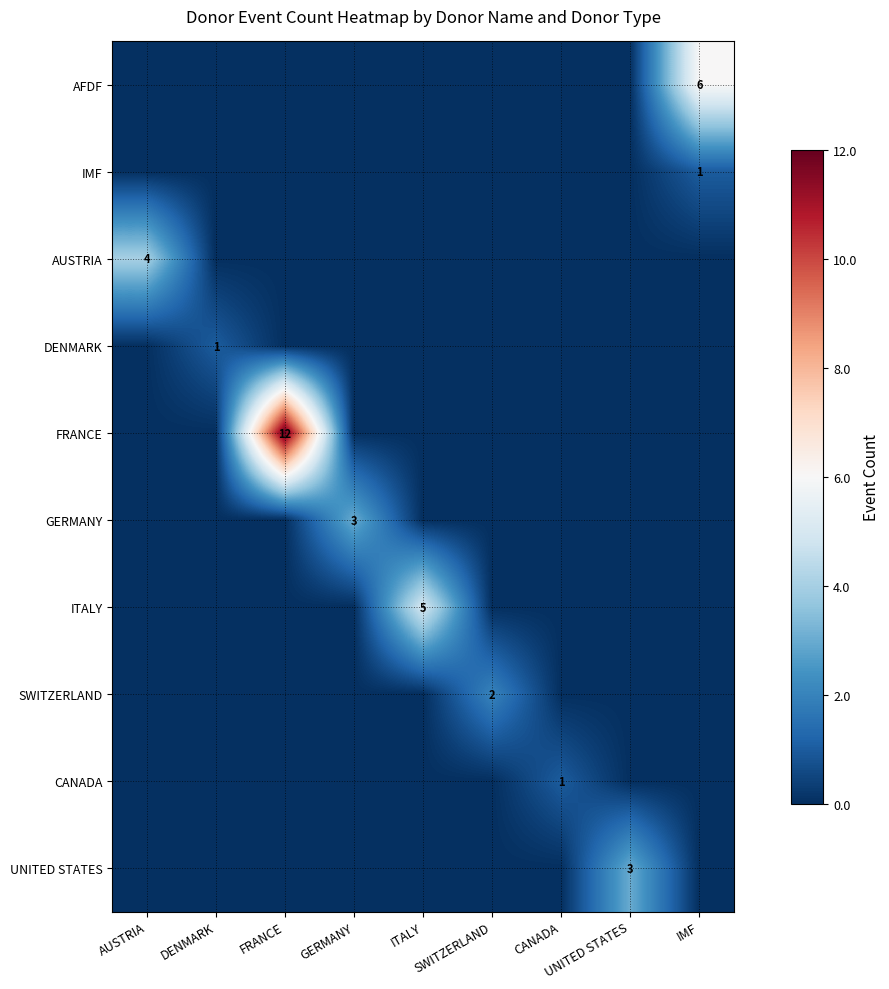

Rank the series at UNITED STATES from highest to lowest value.

UNITED STATES, AFDF, IMF, AUSTRIA, DENMARK, FRANCE, GERMANY, ITALY, SWITZERLAND, CANADA